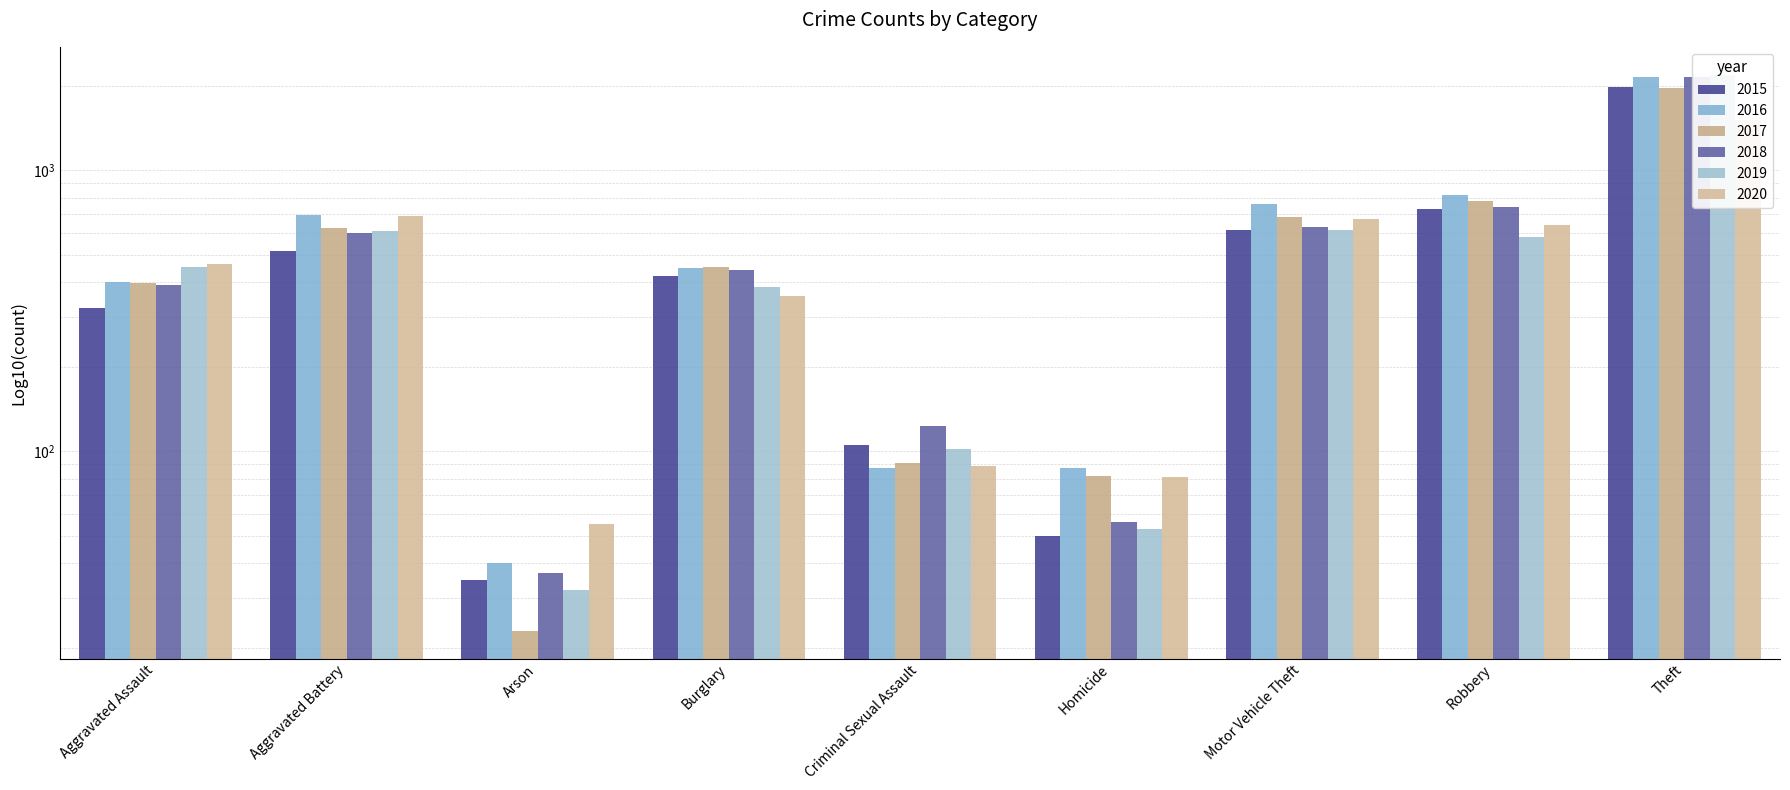

What is the value of the 2016 bar at the 5th from the left?

87